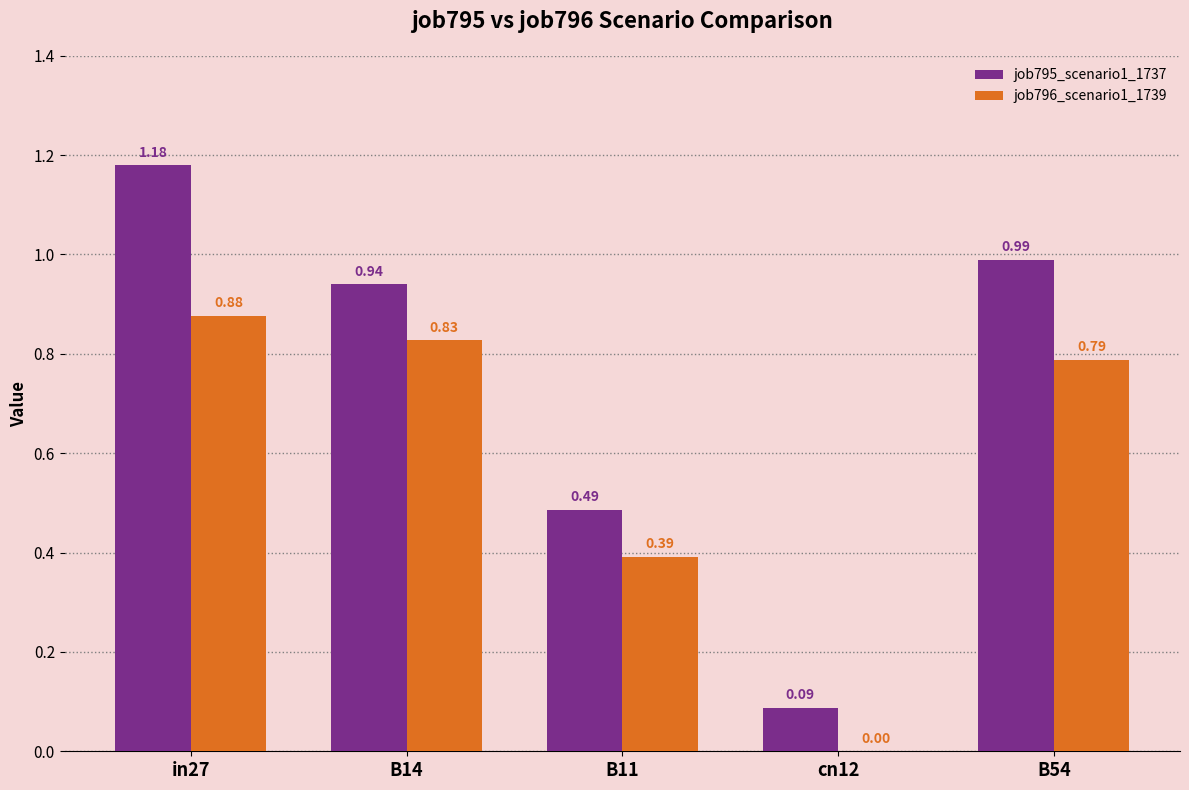

Which series has the largest total across all categories?

job795_scenario1_1737